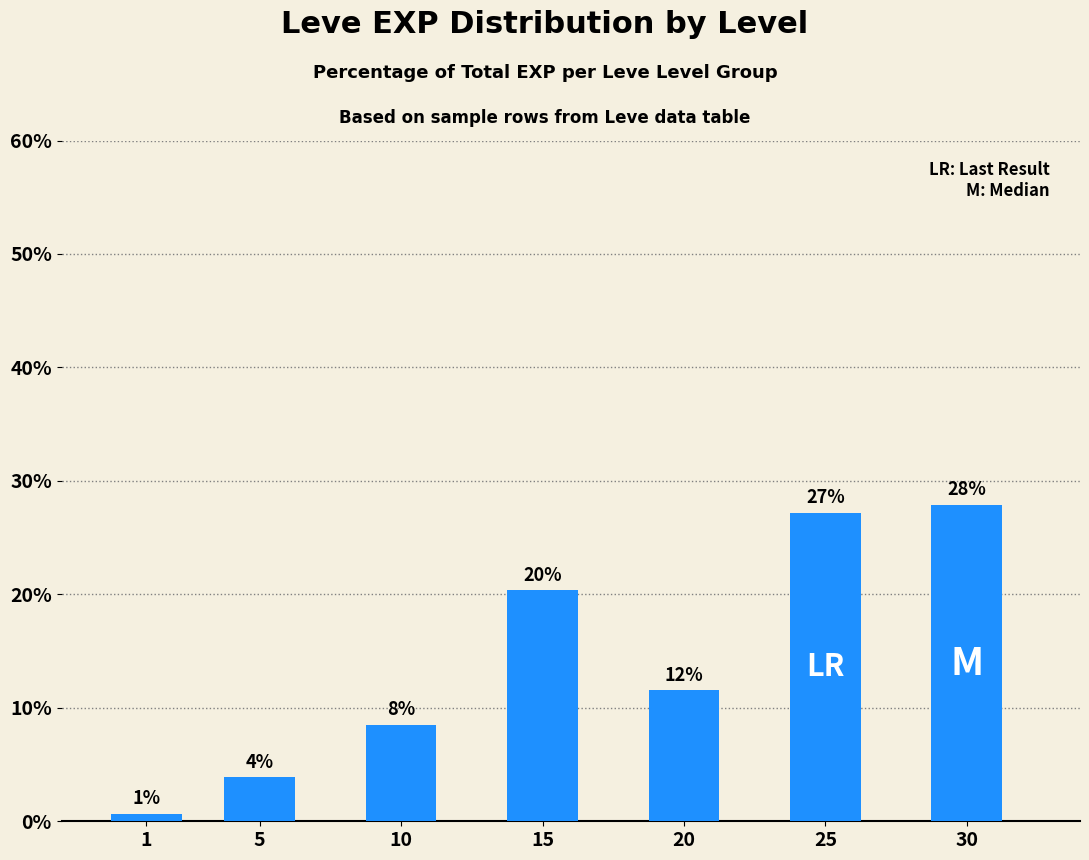

What is the change in value from 1 to 30?

+27.2